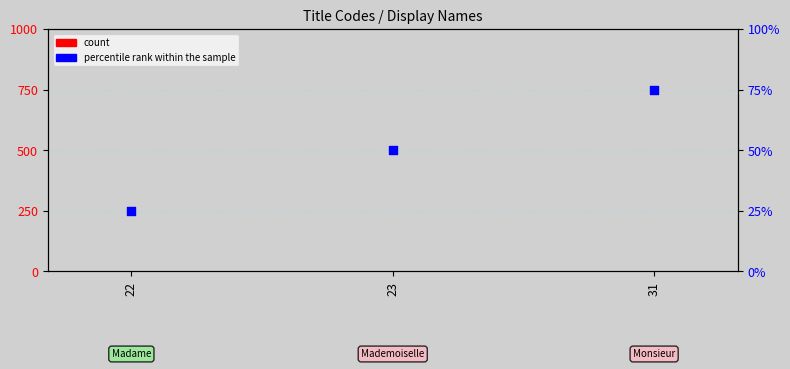

Which series contains the lowest Y value?

count